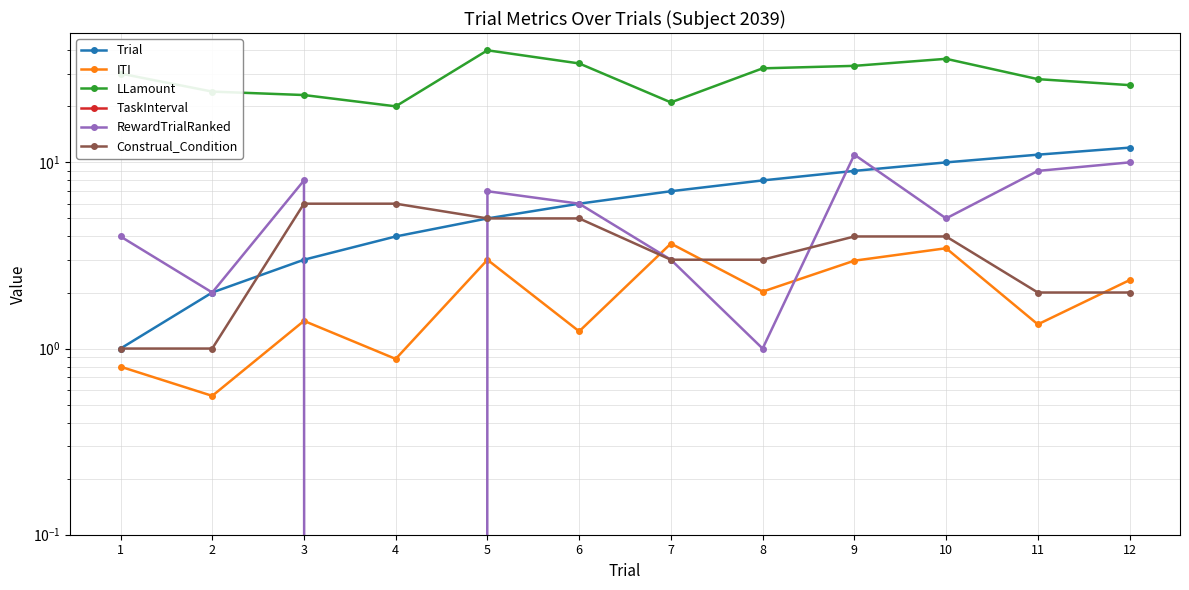

At which category is the sum across all series the highest?

5